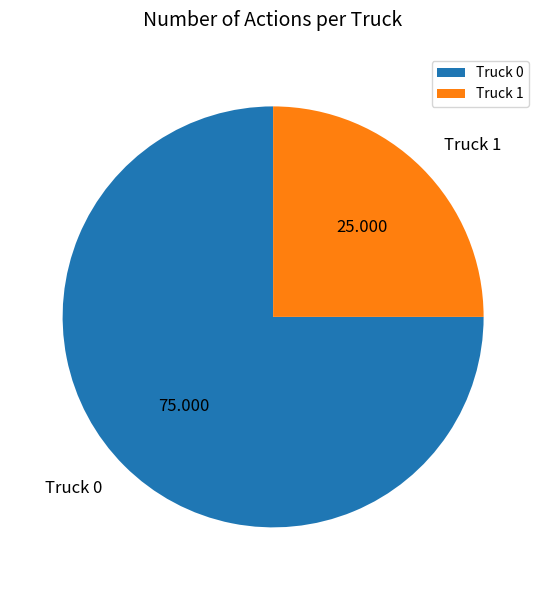

Is the sum of Truck 1 and Truck 0 greater than half?

Yes